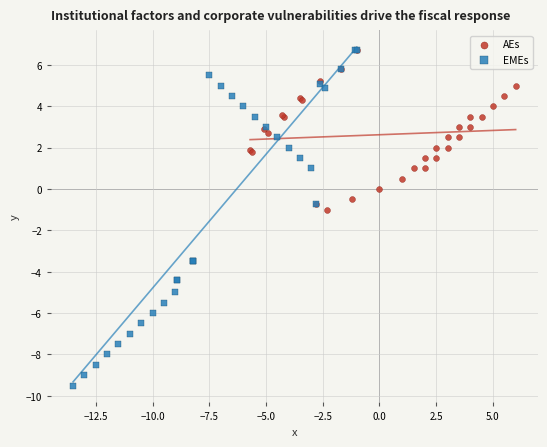

What are all the series names shown in the legend?

AEs, EMEs